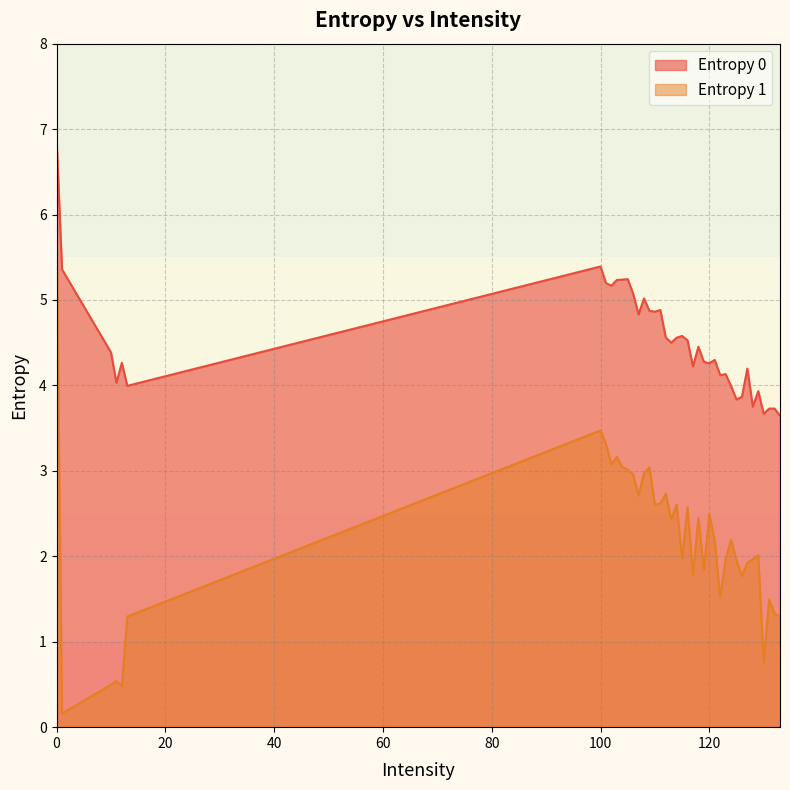

What is the greatest value displayed?

6.9